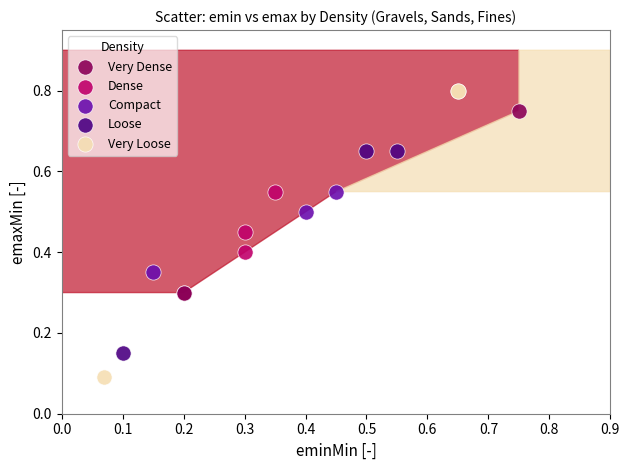

Which series contains the lowest Y value?

Very Loose